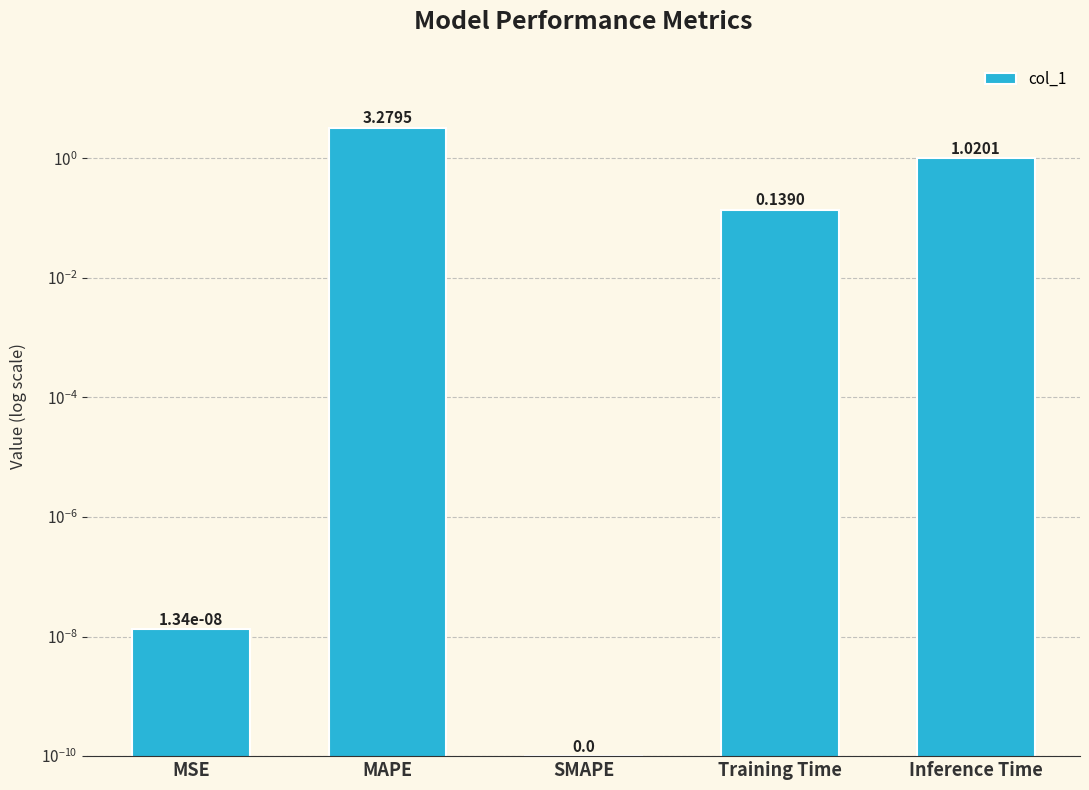

Reading left to right, transcribe all the data shown in this chart.

MSE=0.0	MAPE=3.3	SMAPE=0.0	Training Time=0.1	Inference Time=1.0